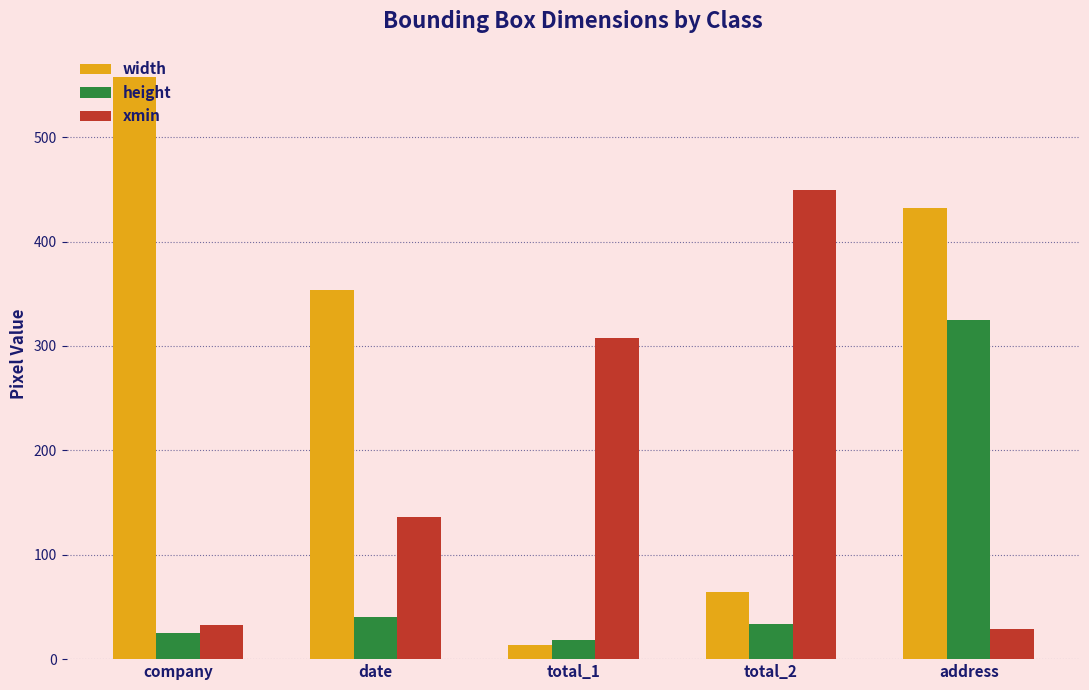

Is it true that width equals 656 at address?

False